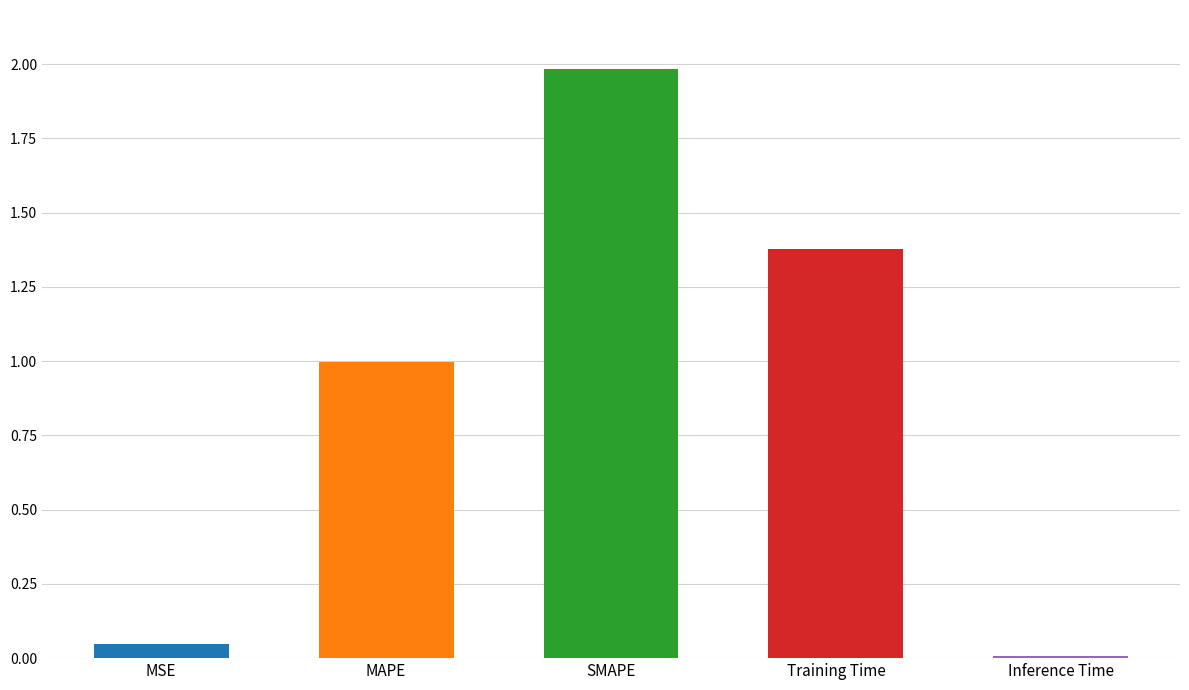

What is the maximum value shown in the chart?

2.0